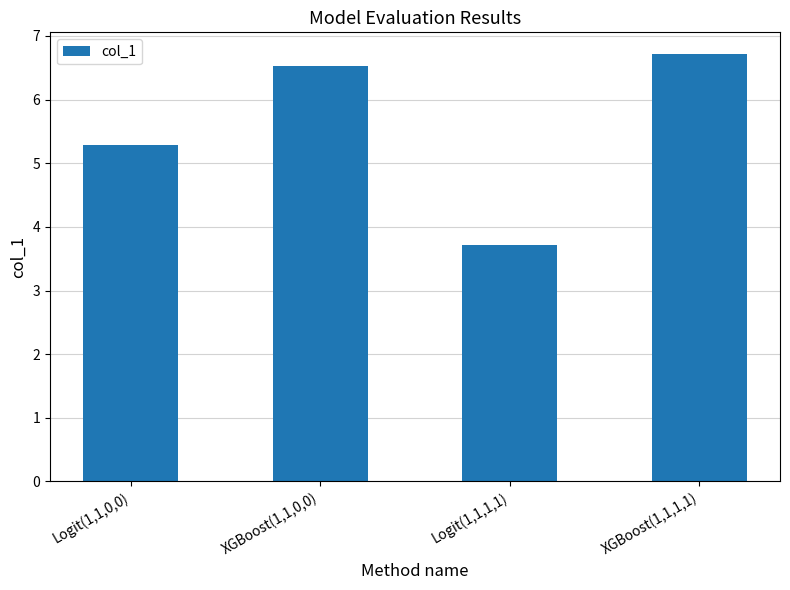

At which label is the value closest to 5?

Logit(1,1,0,0)